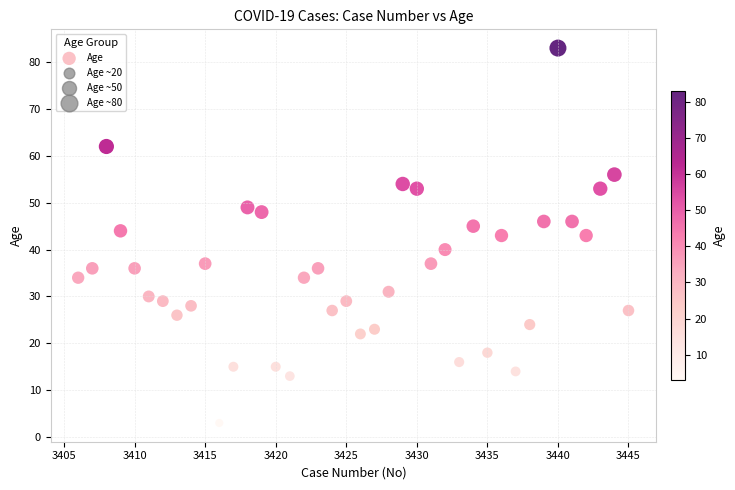

What is the range of X values (max minus min)?

39